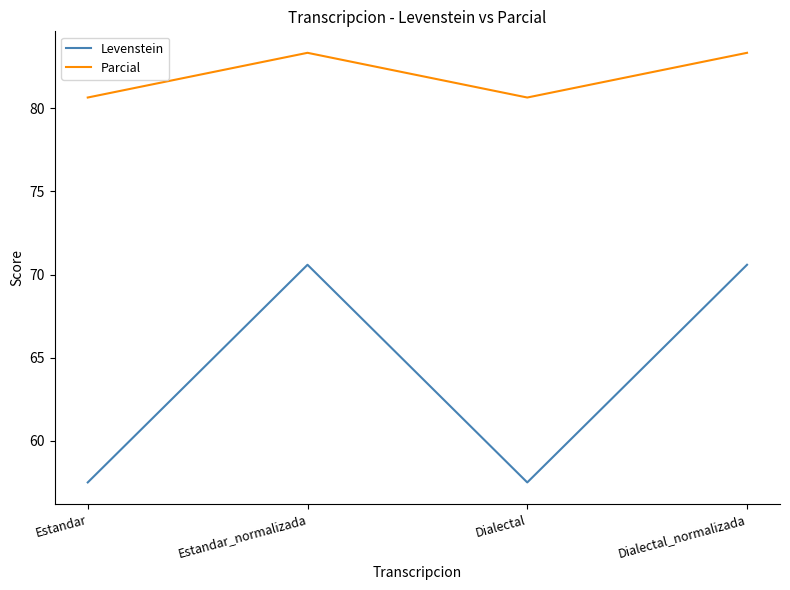

Reading left to right, extract all data points from this chart.

Levenstein: Estandar=57.5	Estandar_normalizada=70.6	Dialectal=57.5	Dialectal_normalizada=70.6
Parcial: Estandar=80.6	Estandar_normalizada=83.3	Dialectal=80.6	Dialectal_normalizada=83.3